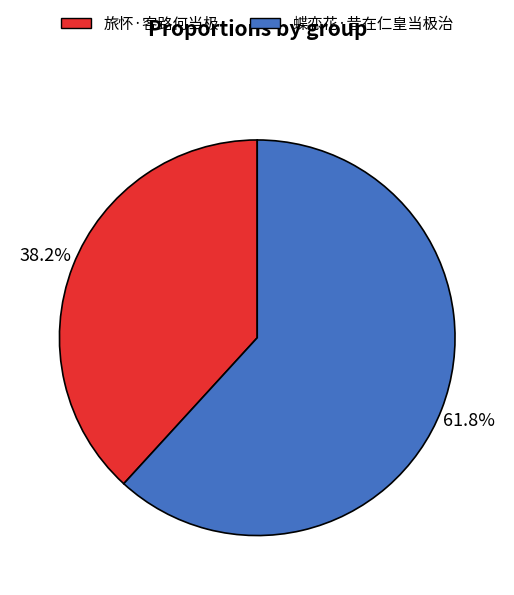

Which slice is the smallest?

旅怀·客路何当极